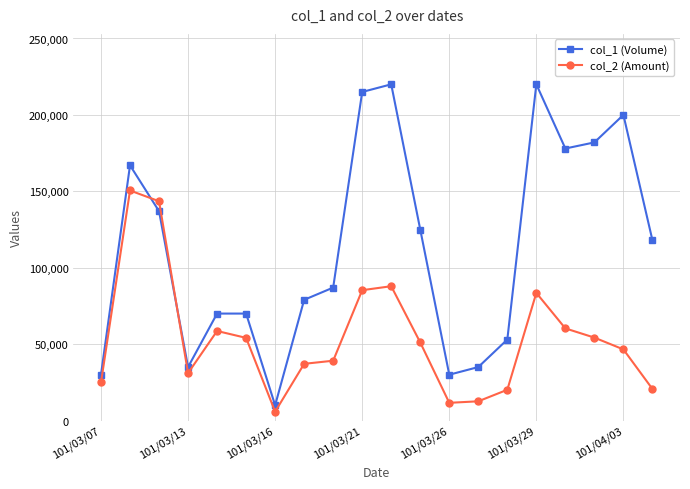

True or false: col_2 (Amount) has more than 2 interior local peaks.

True